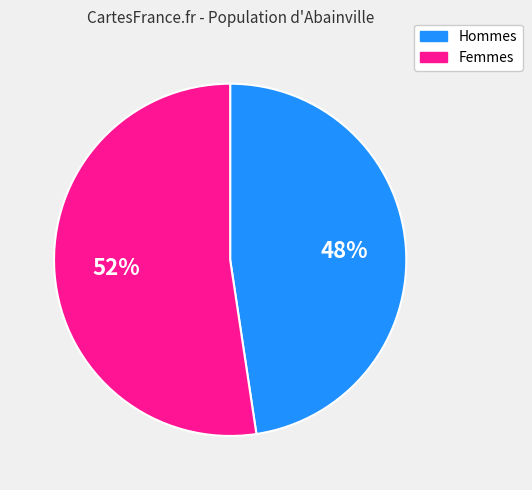

Is the sum of Femmes and Hommes greater than half?

Yes